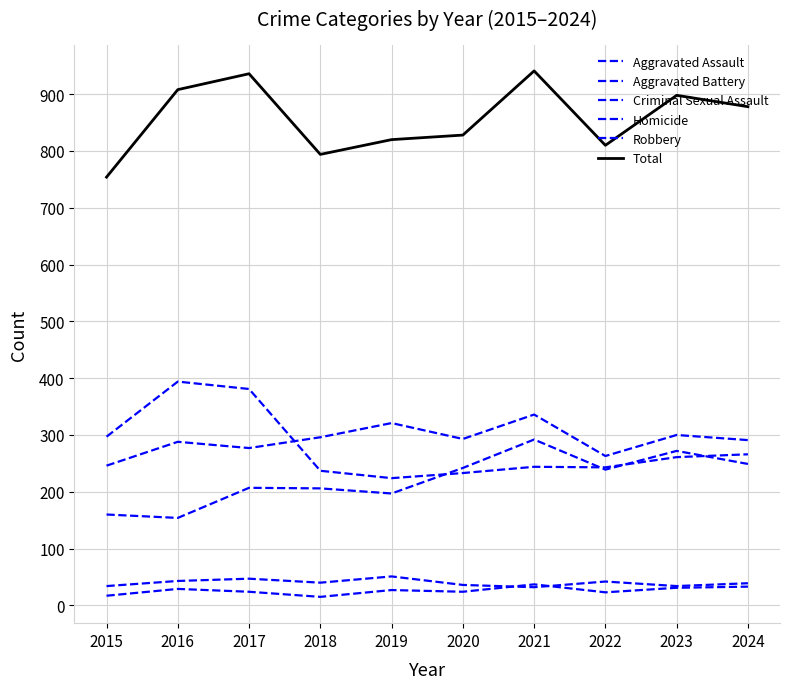

Reading left to right, transcribe all the data shown in this chart.

Aggravated Assault: 160	154	207	206	197	242	292	239	272	249
Aggravated Battery: 246	288	277	296	321	293	336	263	300	291
Criminal Sexual Assault: 34	43	47	40	51	36	32	42	34	39
Homicide: 17	29	24	15	27	24	37	23	31	33
Robbery: 297	394	381	237	224	233	244	243	261	266
Total: 754	908	936	794	820	828	941	810	898	878